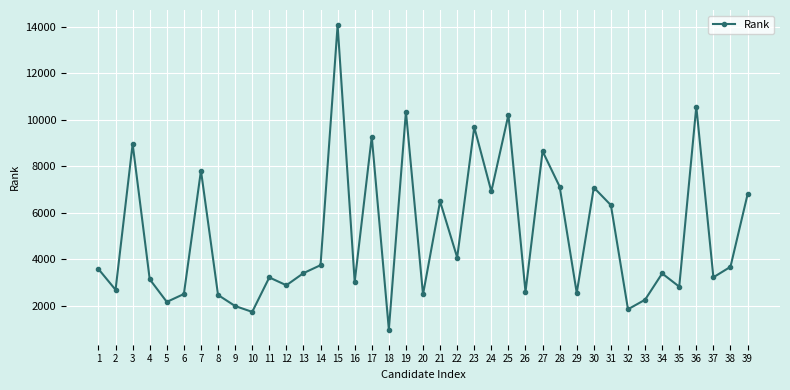

What is the value of the 17th point from the left?

9265